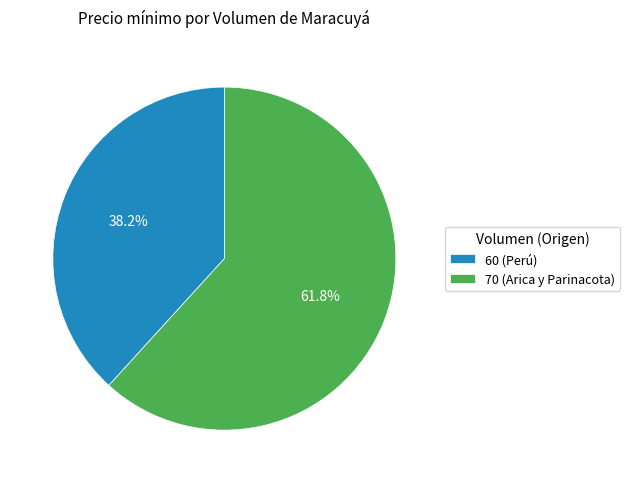

Do 70 (Arica y Parinacota) and 60 (Perú) together represent more than half of the pie?

Yes